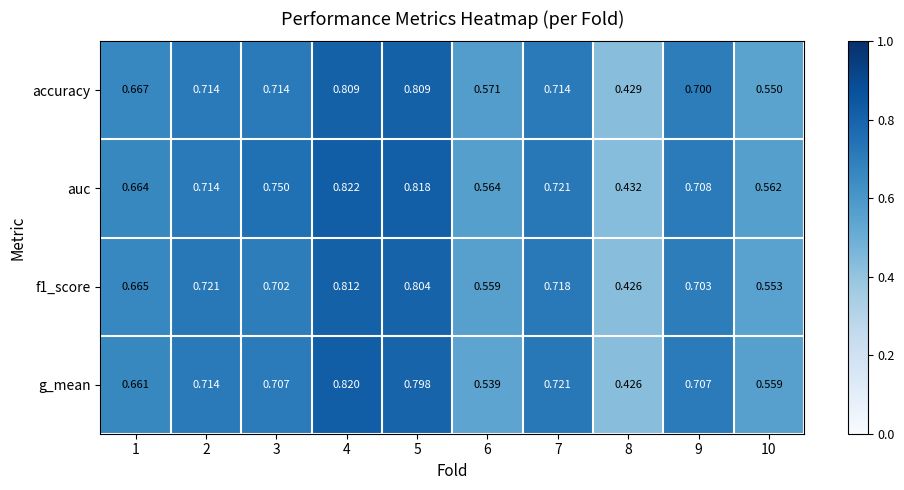

Which series has the widest spread of values?

g_mean